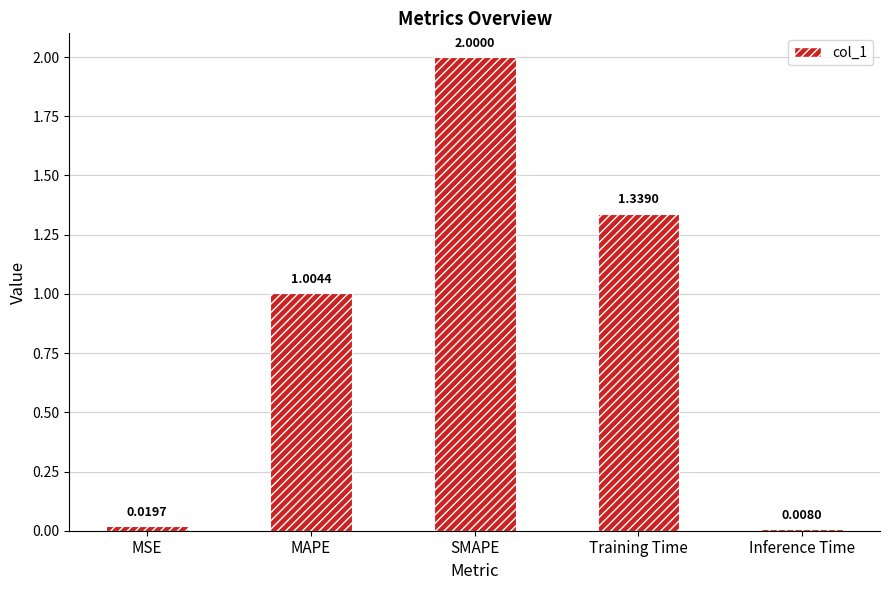

What is the sum of the values at MAPE and MSE?

1.0